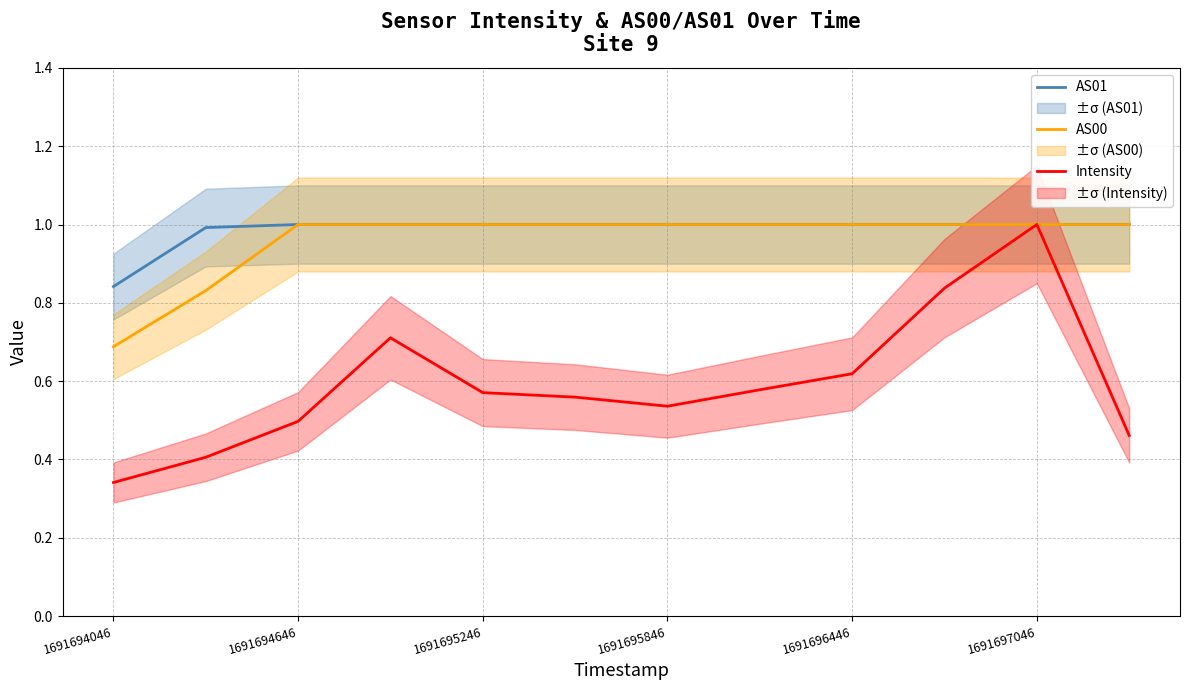

At which category does the chart reach its minimum across all series?

1691694046